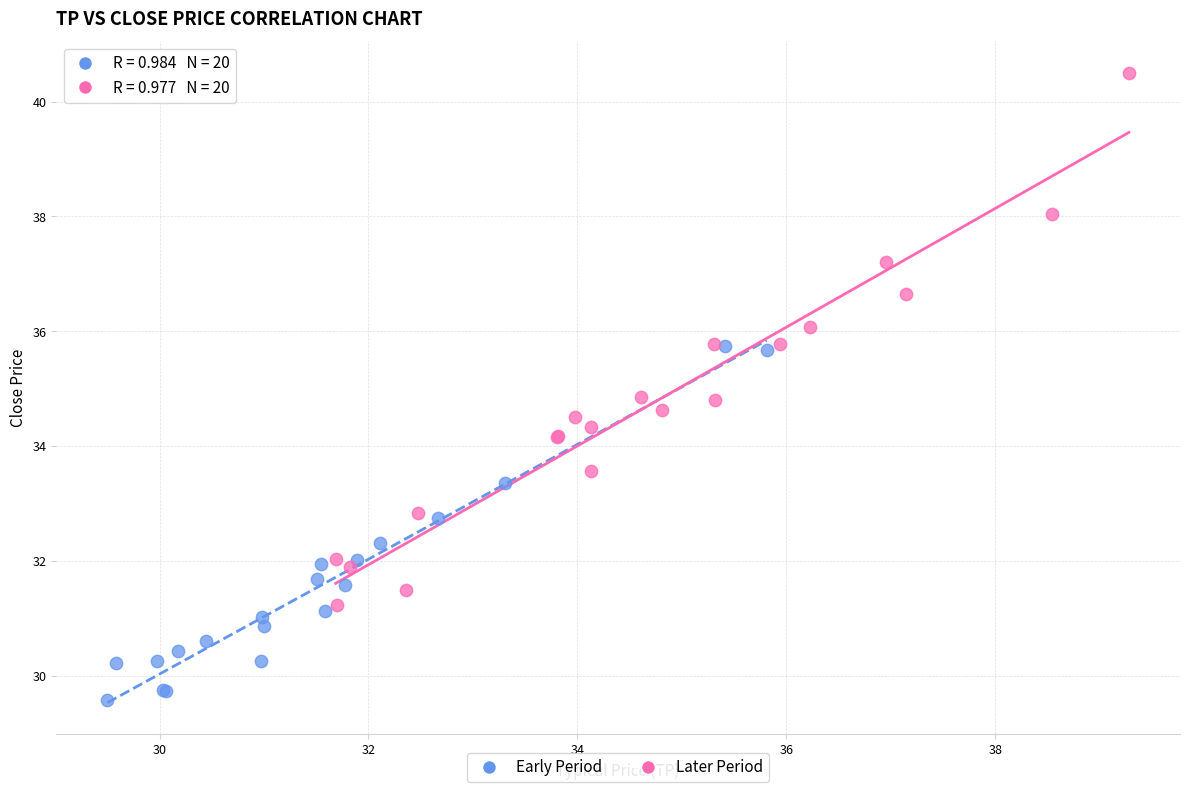

Which series reaches the maximum Y coordinate?

Later Period